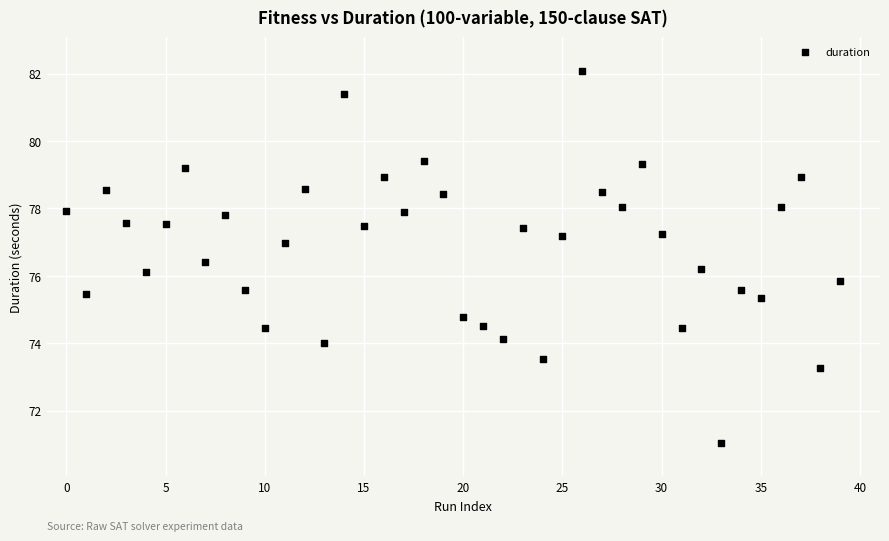

What is the range of Y values (max minus min)?

11.0